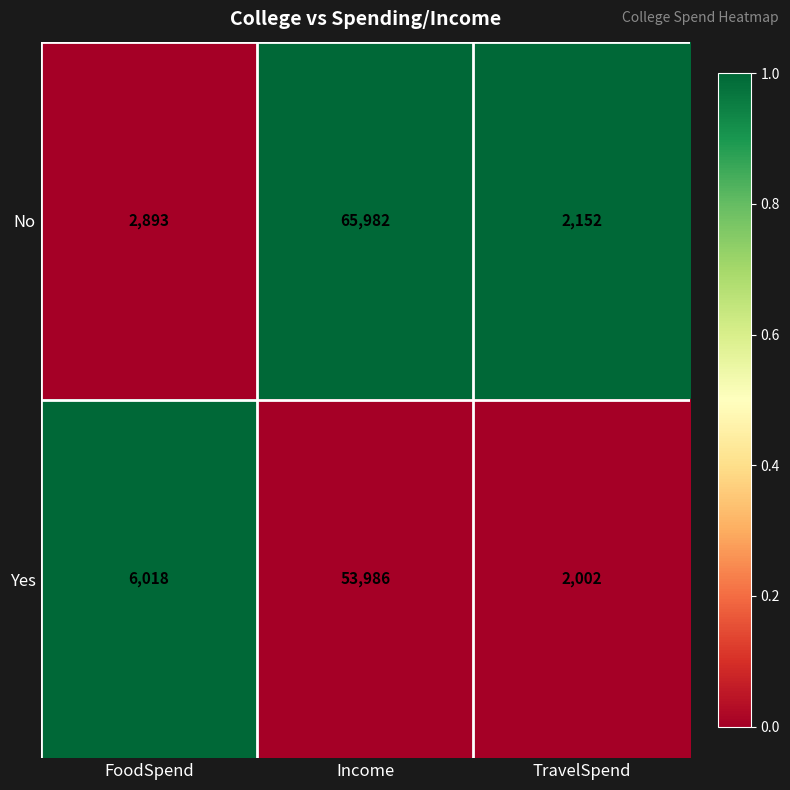

At which label does No reach its minimum?

TravelSpend